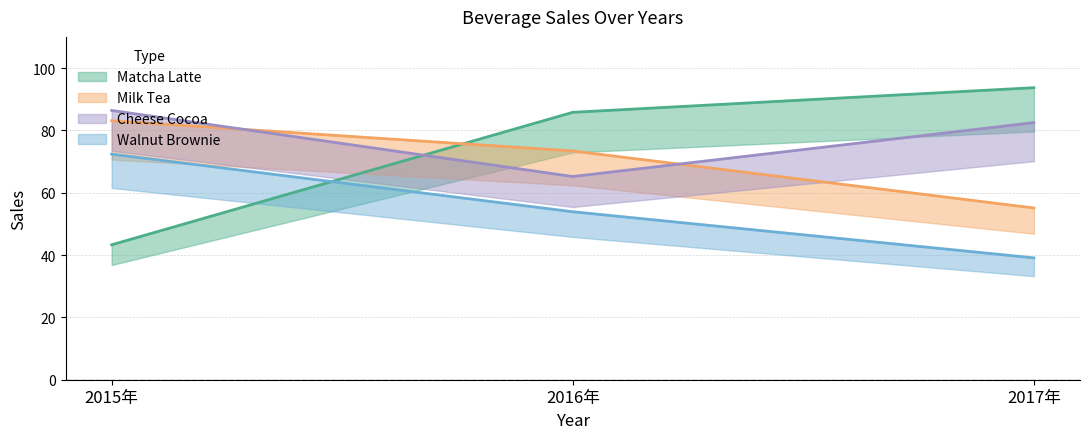

Does the chart have visible grid lines?

Yes